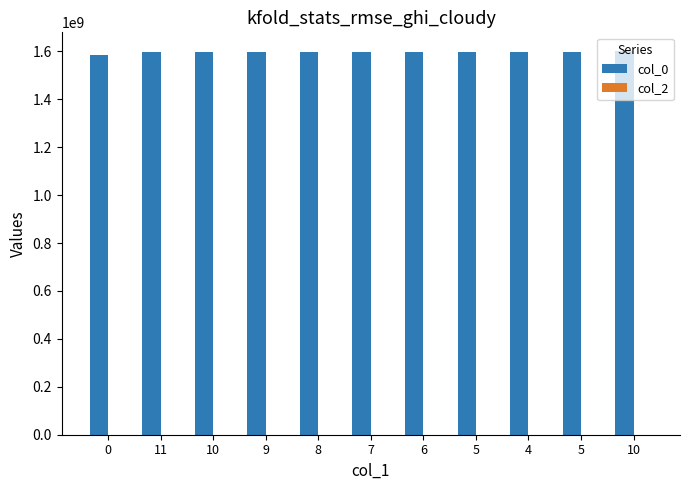

How many bars are there in total?

11